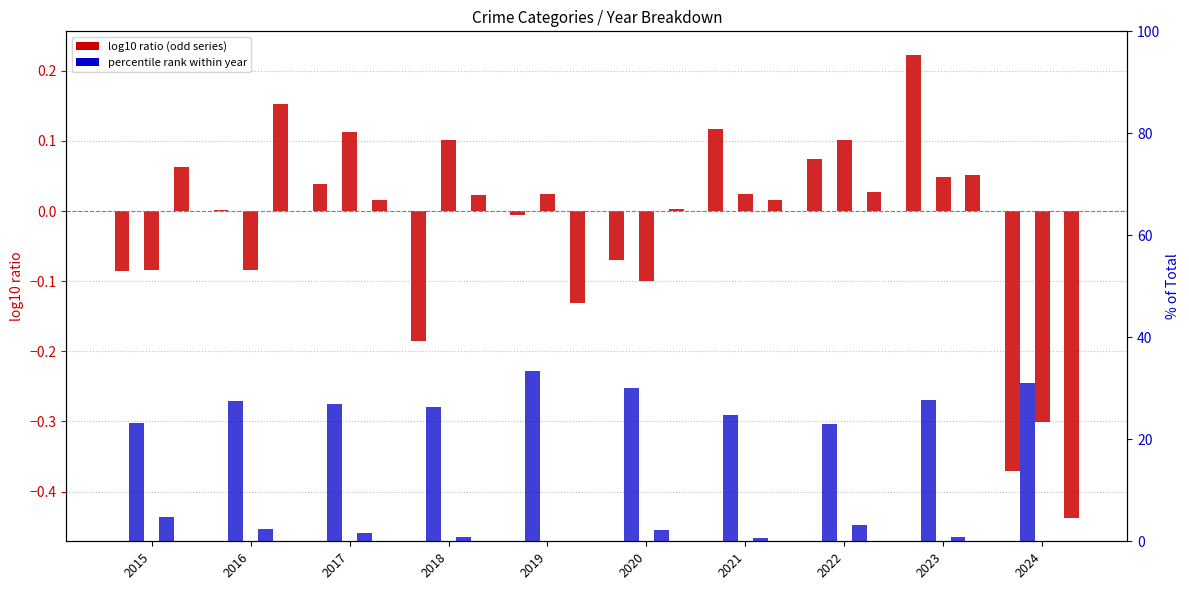

What is the maximum value for Aggravated Assault?

0.2